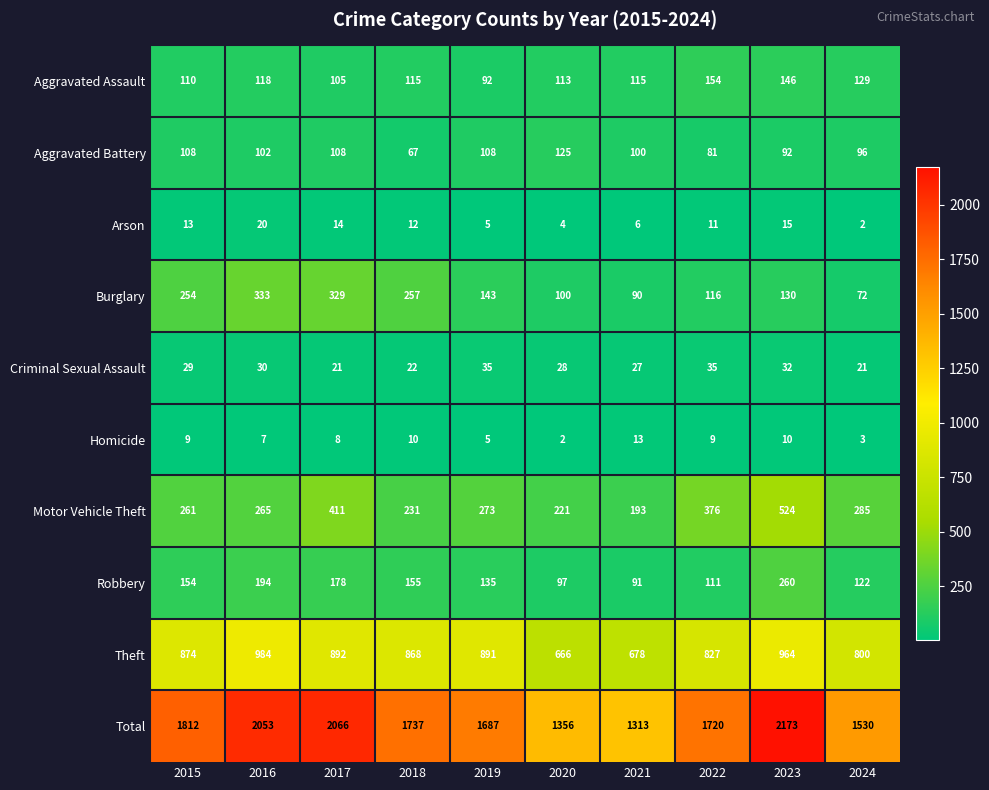

What is the sum of the Aggravated Assault values at 2016 and 2023?

264